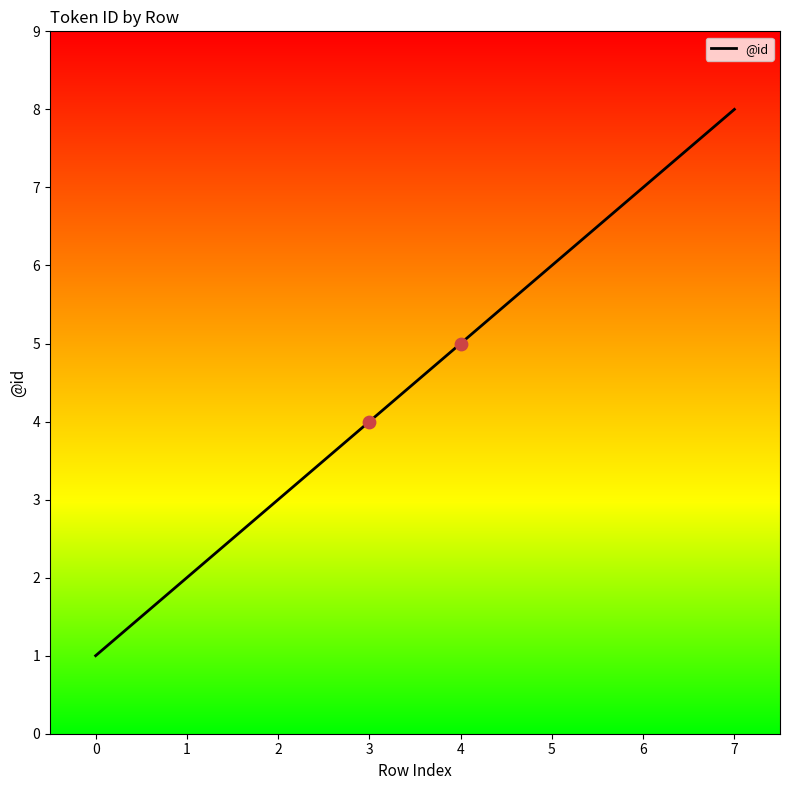

What is the change in value from 0 to 6?

+6